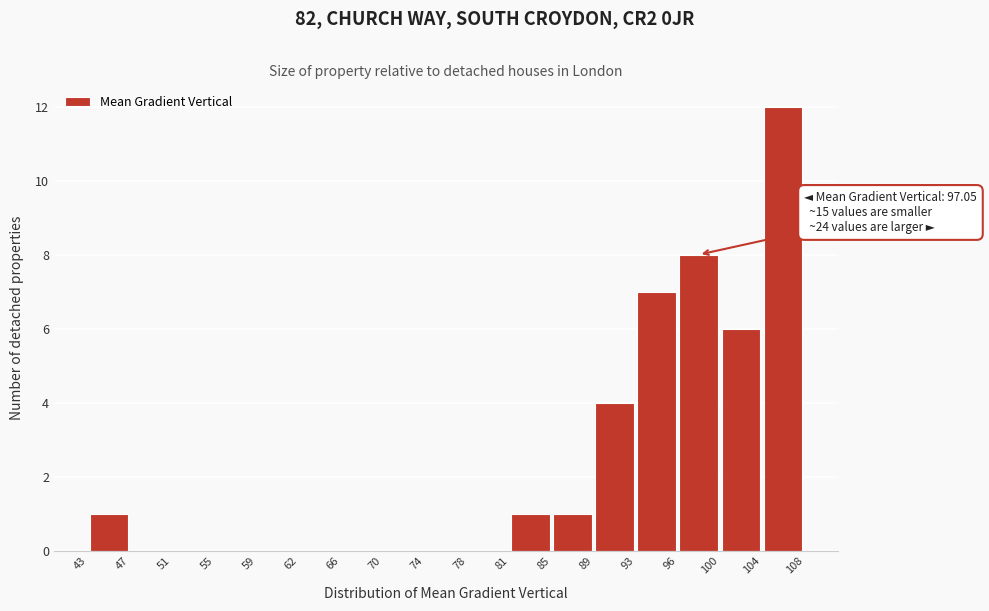

Which range on the x-axis has the tallest bar?

104 to 108